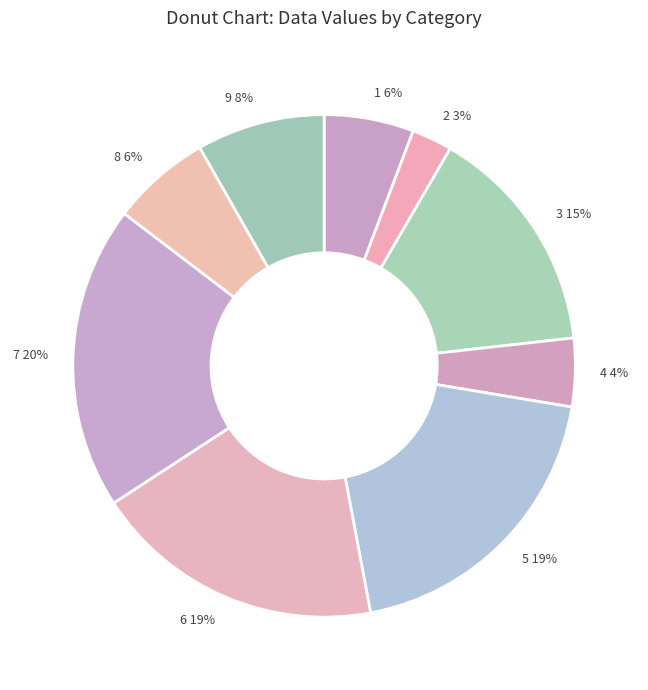

To the nearest percent, what is the average slice percentage?

11%